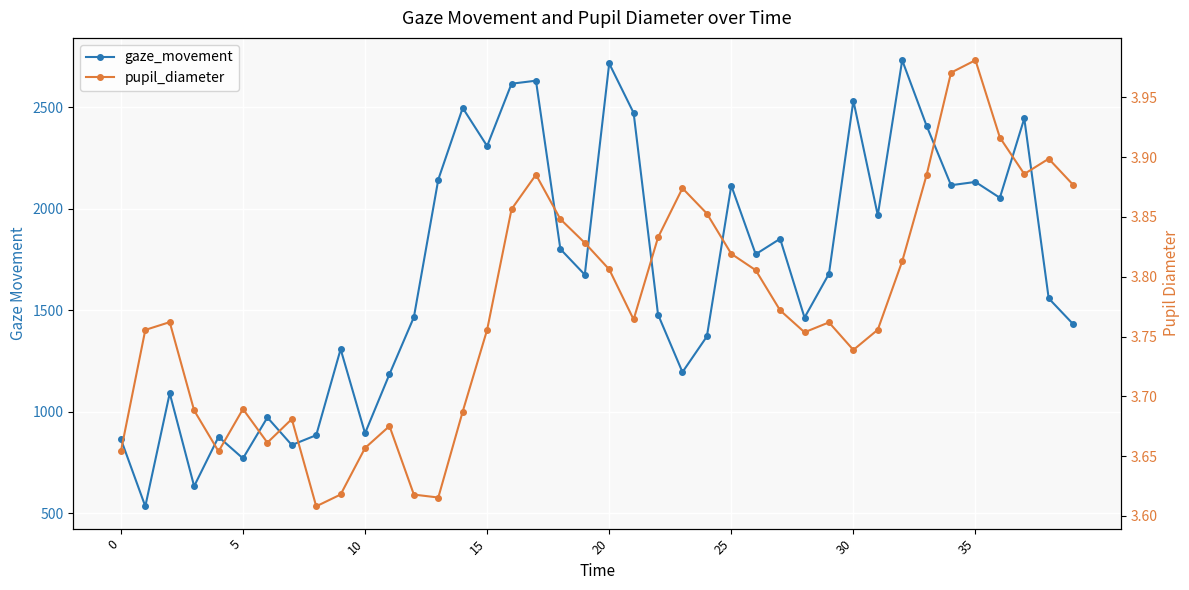

What is the average value of the gaze_movement series?

1687.5